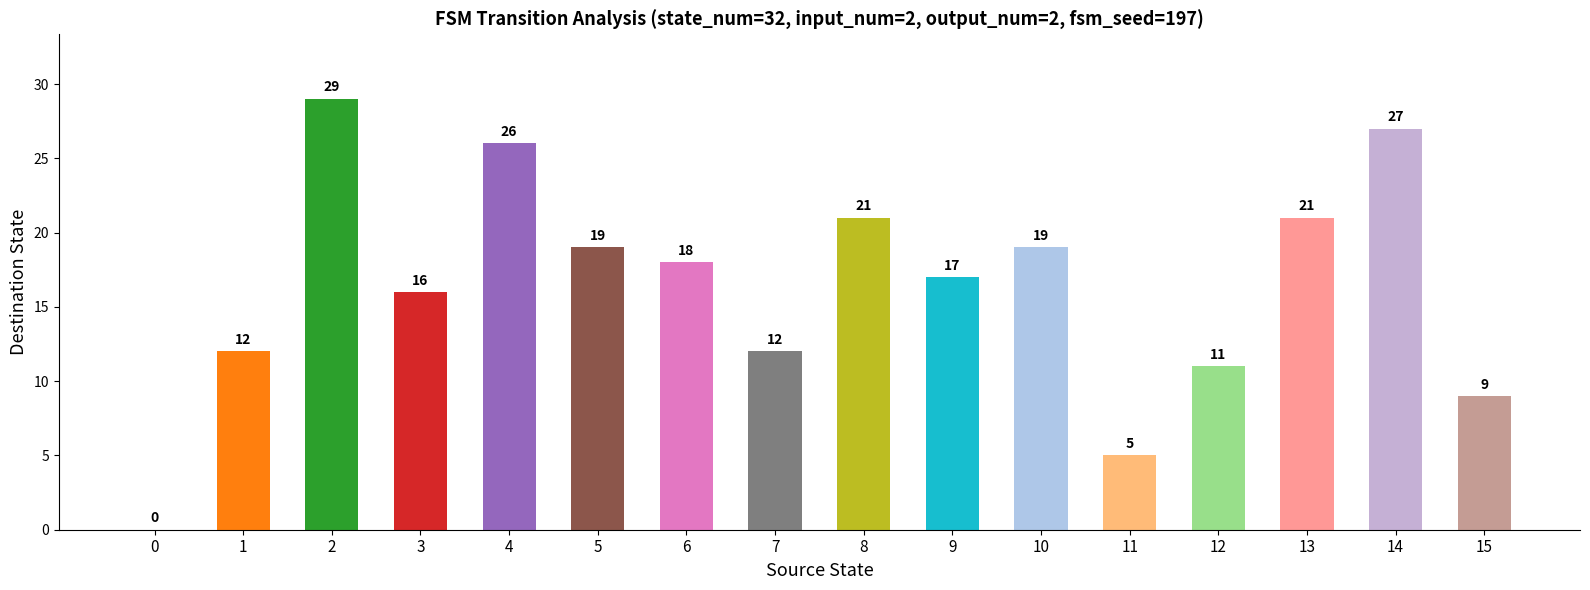

The chart shows a value of 7 at 14. True or false?

False